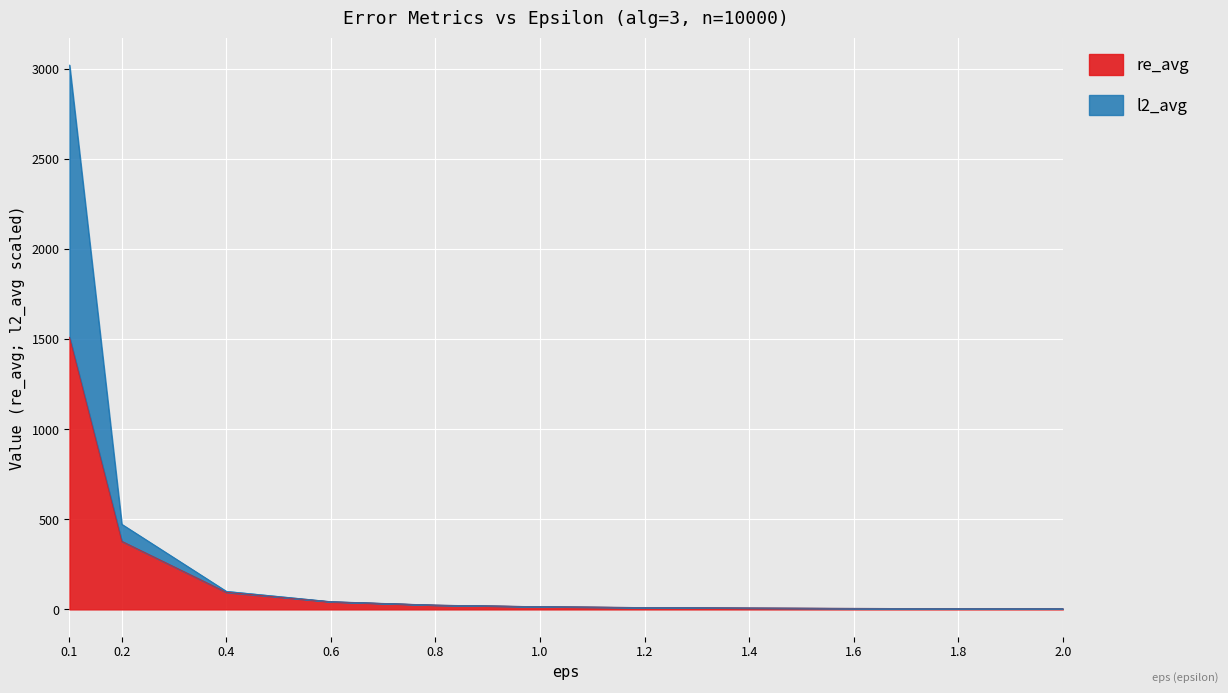

Which label corresponds to the smallest value in the chart?

2.0